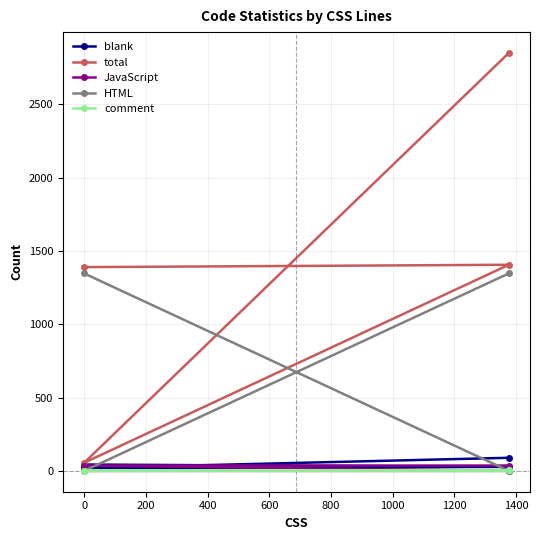

How many categories are shown in the chart?

4